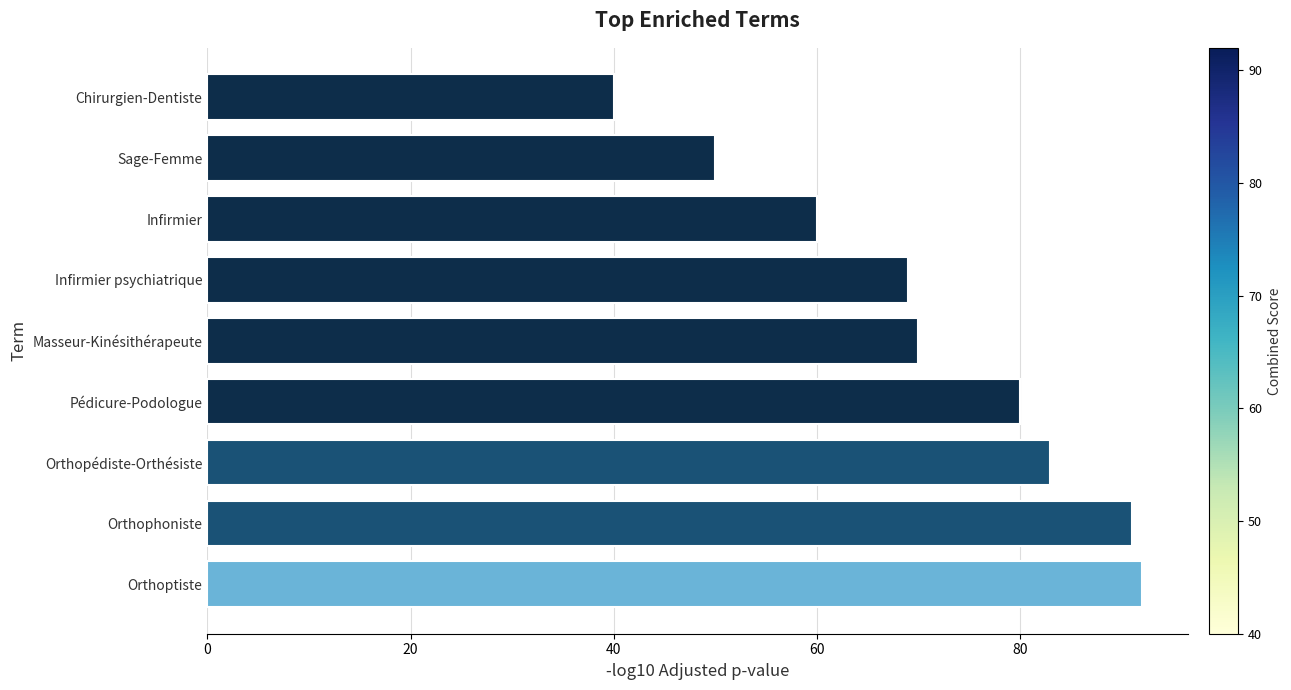

Reading bottom to top, what are all the values shown in this chart?

Orthoptiste=92	Orthophoniste=91	Orthopédiste-Orthésiste=83	Pédicure-Podologue=80	Masseur-Kinésithérapeute=70	Infirmier psychiatrique=69	Infirmier=60	Sage-Femme=50	Chirurgien-Dentiste=40